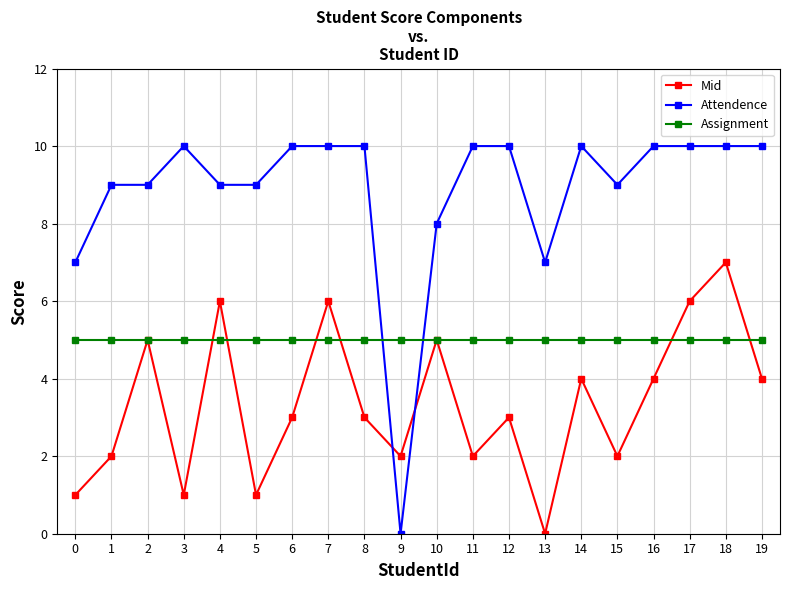

Reading right to left, transcribe all the data shown in this chart.

Mid: 4	7	6	4	2	4	0	3	2	5	2	3	6	3	1	6	1	5	2	1
Attendence: 10	10	10	10	9	10	7	10	10	8	0	10	10	10	9	9	10	9	9	7
Assignment: 5	5	5	5	5	5	5	5	5	5	5	5	5	5	5	5	5	5	5	5